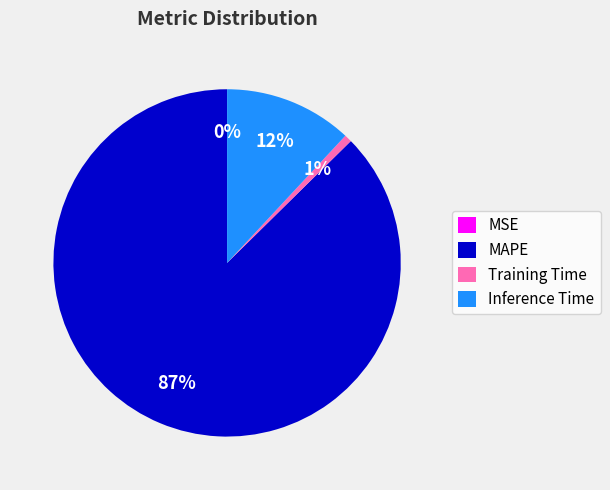

To the nearest percent, what is the average slice percentage?

25%